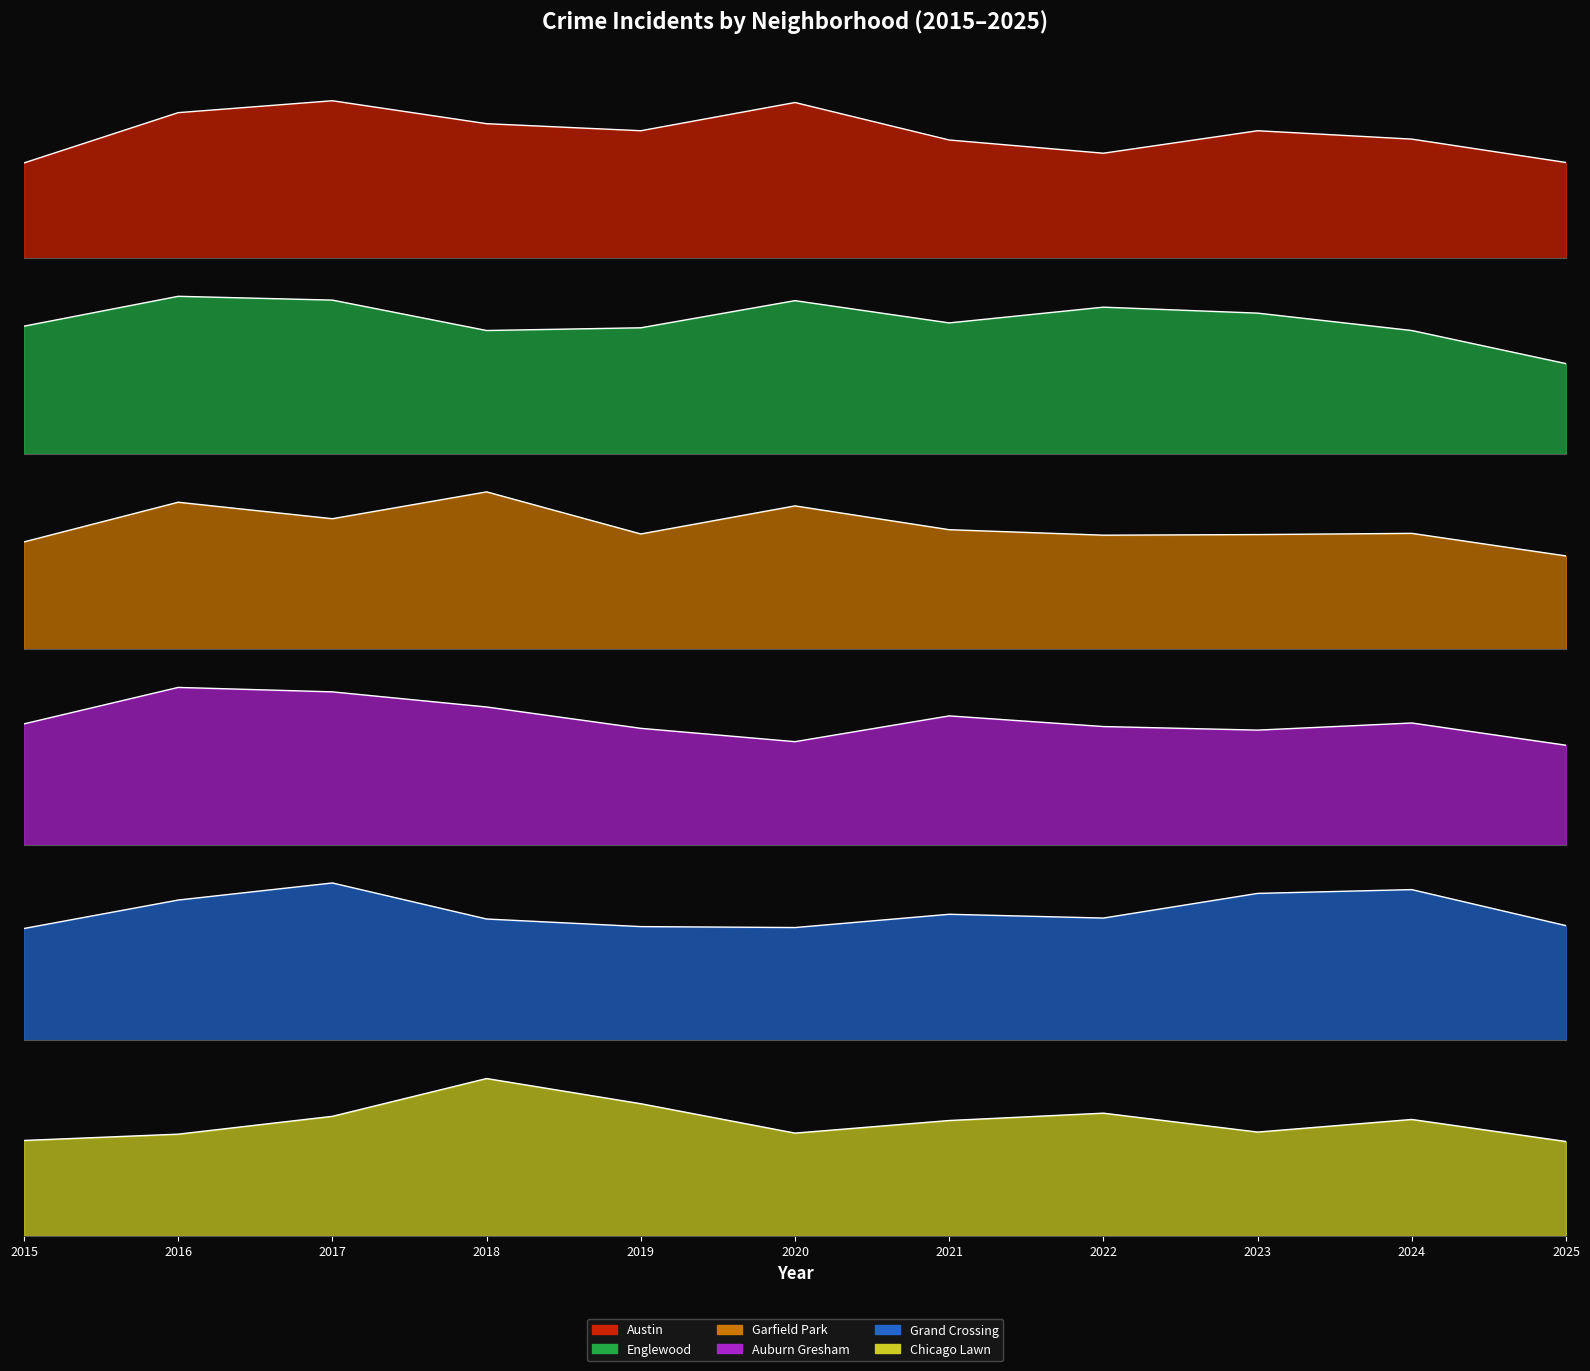

Is the value of Grand Crossing at 2023 greater than the value of Austin at 2016?

No